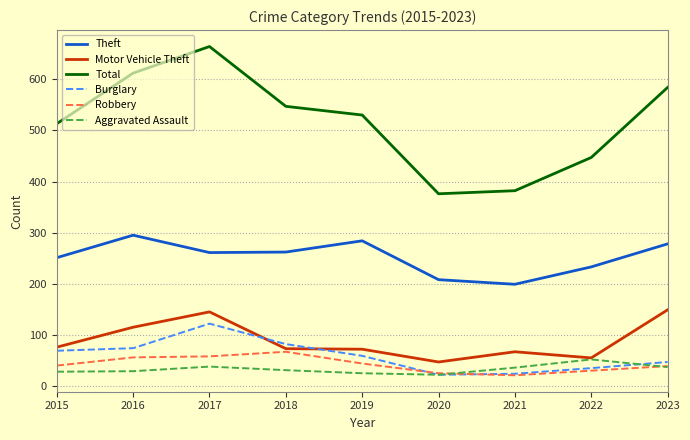

True or false: Motor Vehicle Theft and Total intersect in this chart.

False